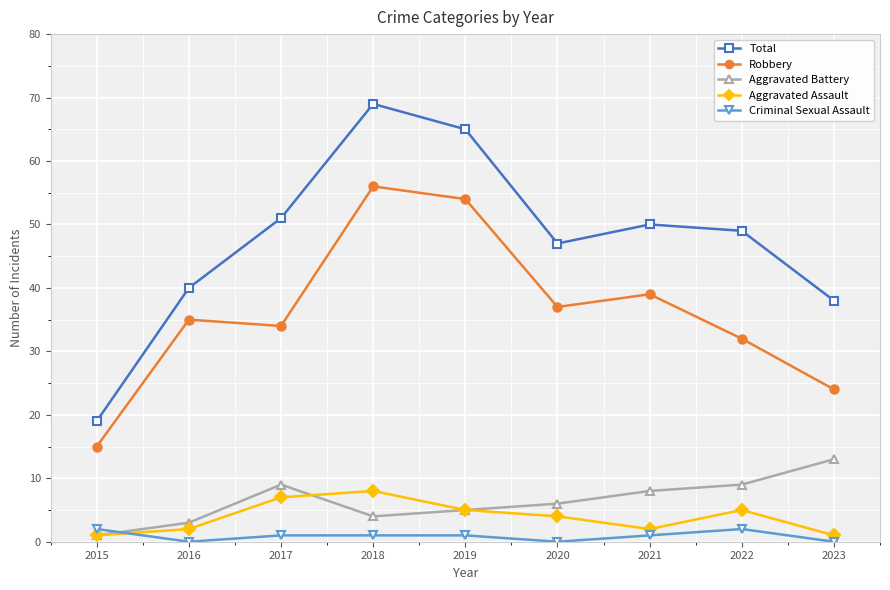

The Aggravated Assault series shows 7 at 2017. True or false?

True